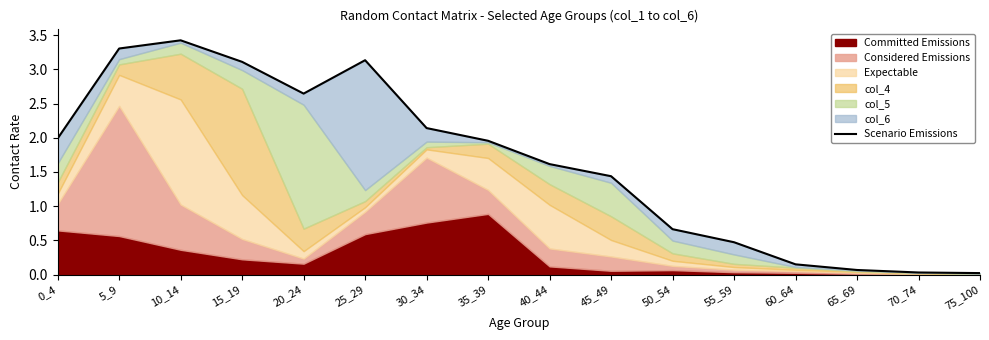

The chart shows a value of 0.1 at 65_69. True or false?

True